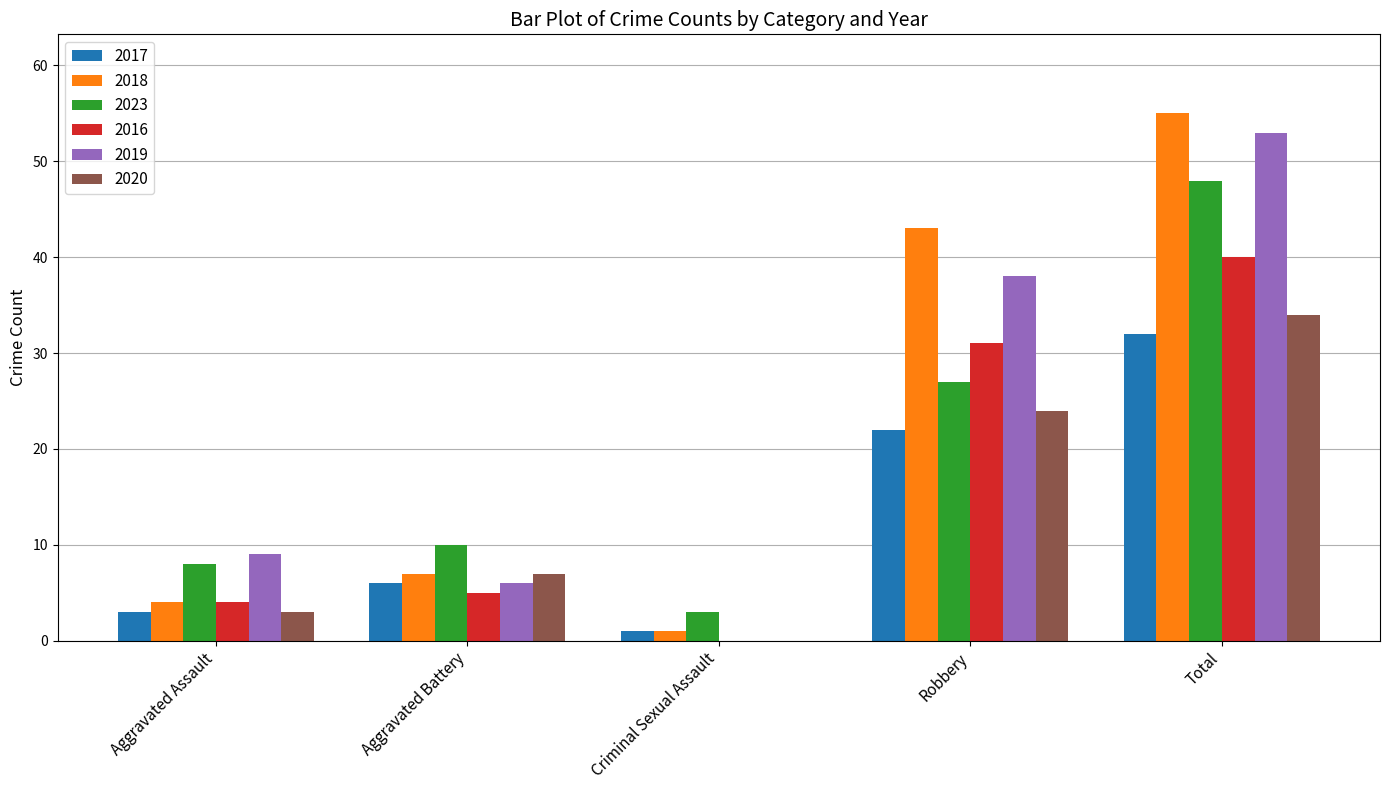

Reading left to right, transcribe all the data shown in this chart.

2017: Aggravated Assault=3	Aggravated Battery=6	Criminal Sexual Assault=1	Robbery=22	Total=32
2018: Aggravated Assault=4	Aggravated Battery=7	Criminal Sexual Assault=1	Robbery=43	Total=55
2023: Aggravated Assault=8	Aggravated Battery=10	Criminal Sexual Assault=3	Robbery=27	Total=48
2016: Aggravated Assault=4	Aggravated Battery=5	Criminal Sexual Assault=0	Robbery=31	Total=40
2019: Aggravated Assault=9	Aggravated Battery=6	Criminal Sexual Assault=0	Robbery=38	Total=53
2020: Aggravated Assault=3	Aggravated Battery=7	Criminal Sexual Assault=0	Robbery=24	Total=34